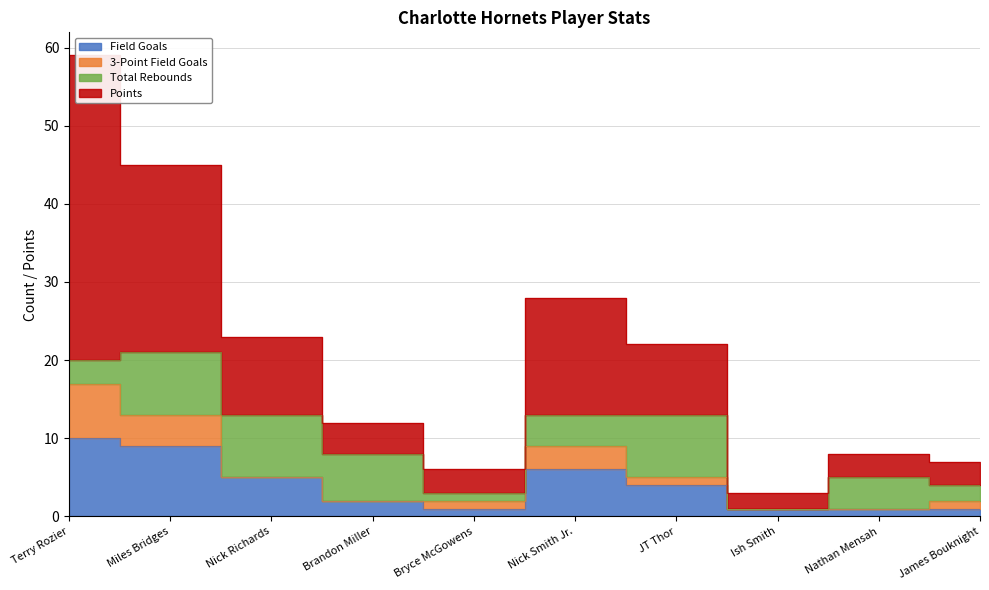

True or false: Field Goals and Points cross at least once.

False